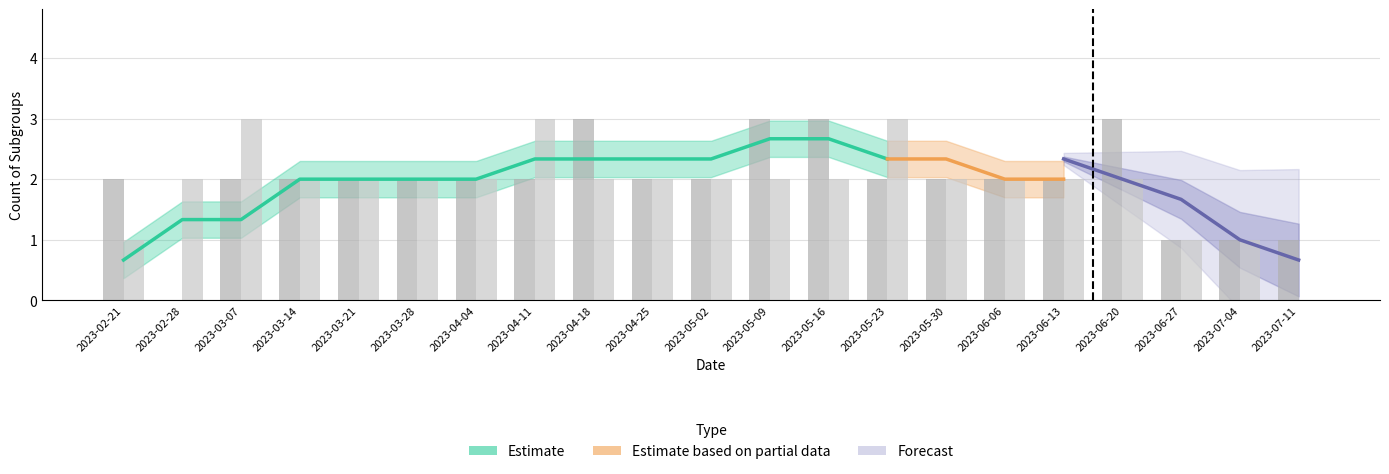

What is the total value across all series at 2023-04-11?

5